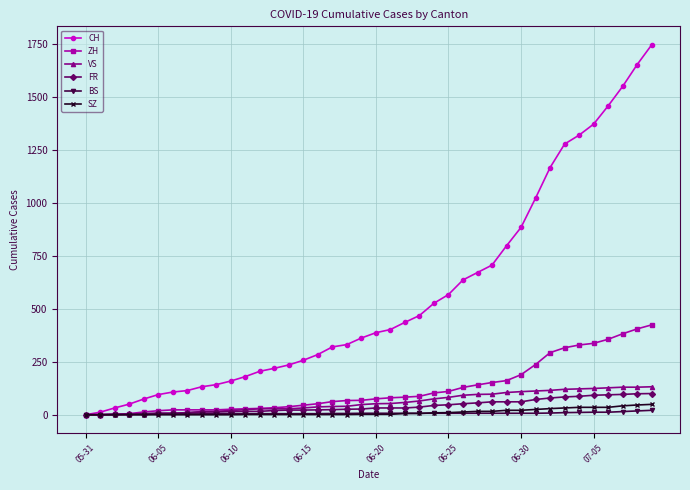

What is the difference between the maximum and minimum values in the CH series?

1745